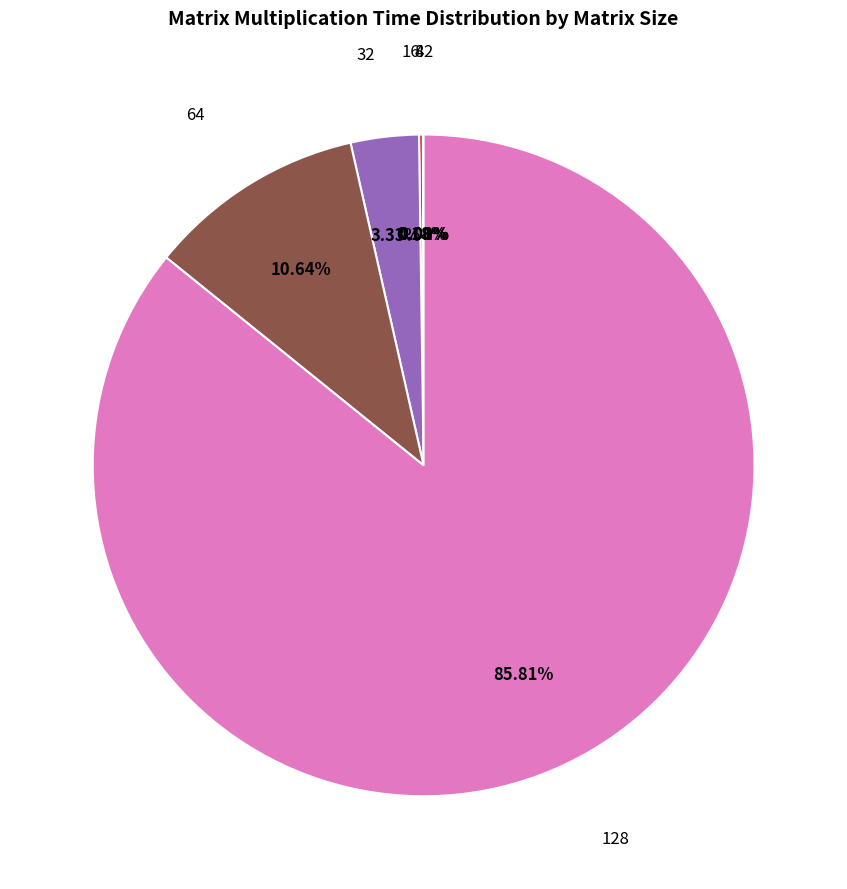

Is there a majority slice in this chart?

Yes